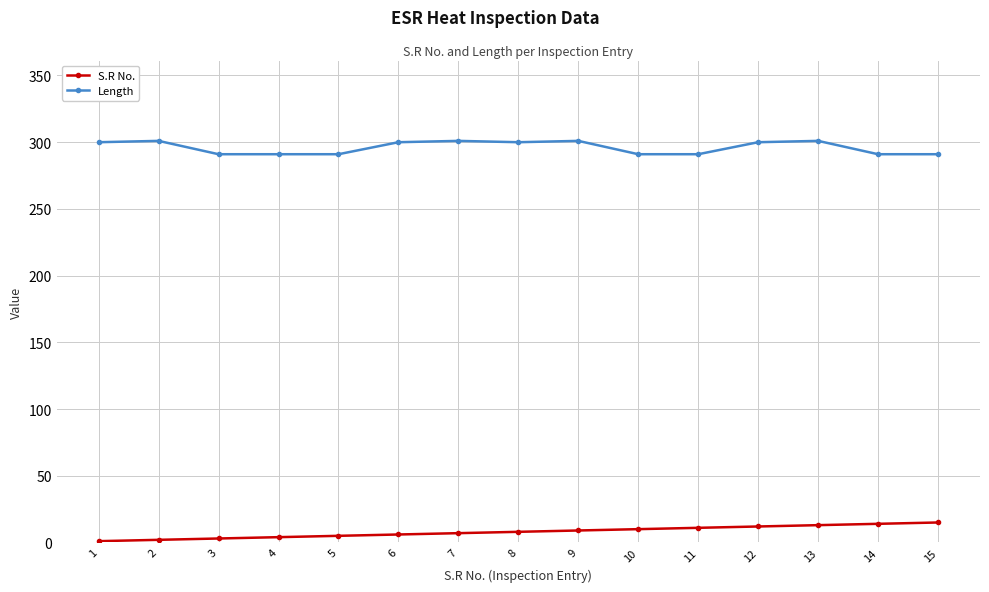

Between 2 and 3, which series saw the biggest shift?

Length